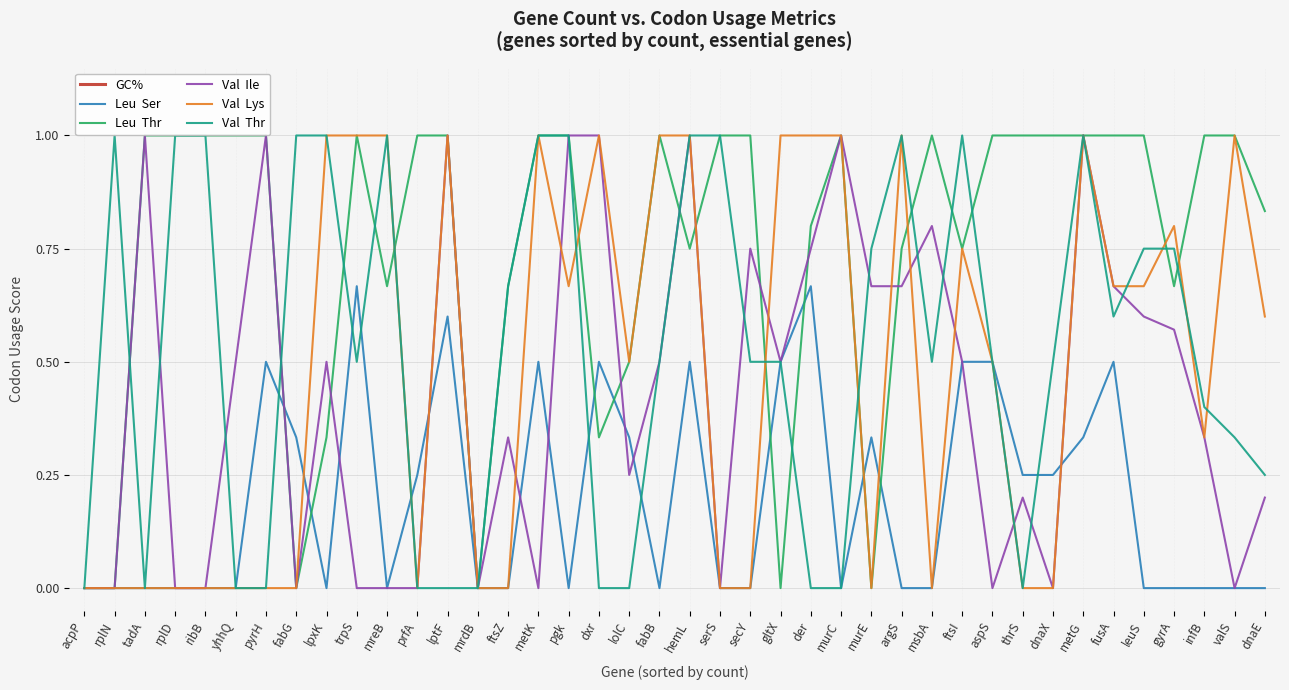

What position from the left is lolC?

19